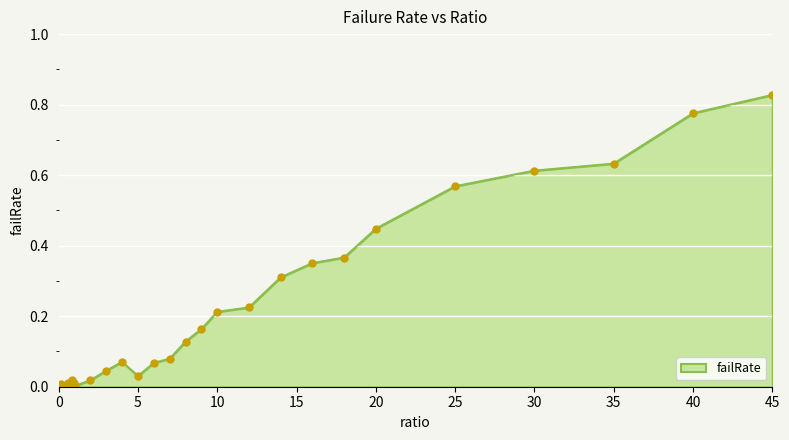

How many points are higher than both their immediate neighbors (excluding endpoints)?

7